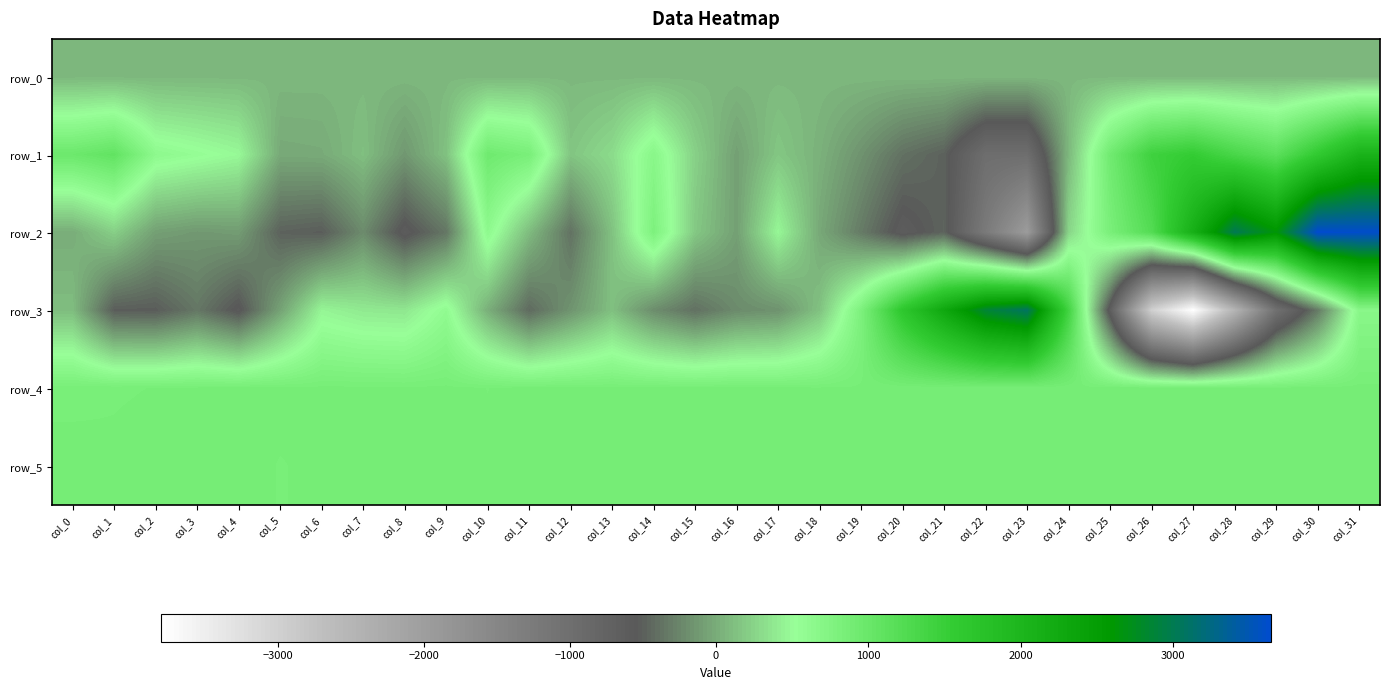

What is the difference between the highest and lowest values at col_10?

912.0